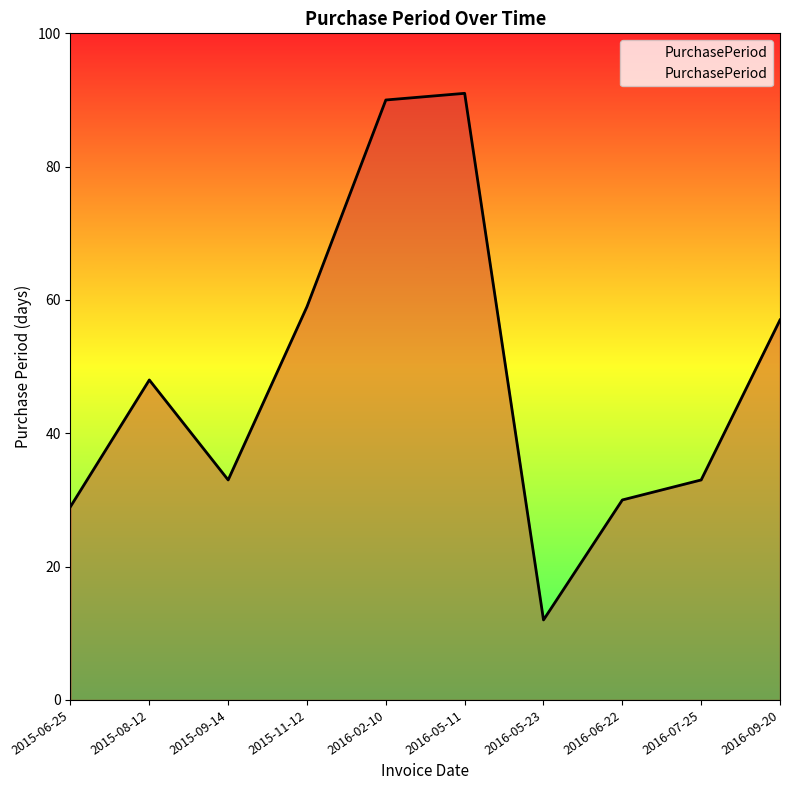

What is the greatest value displayed?

91